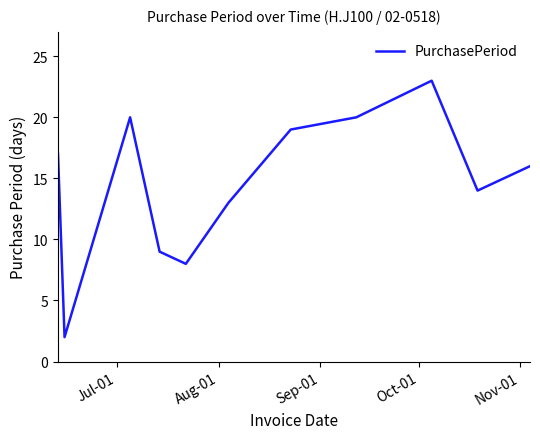

What is the maximum value shown in the chart?

23